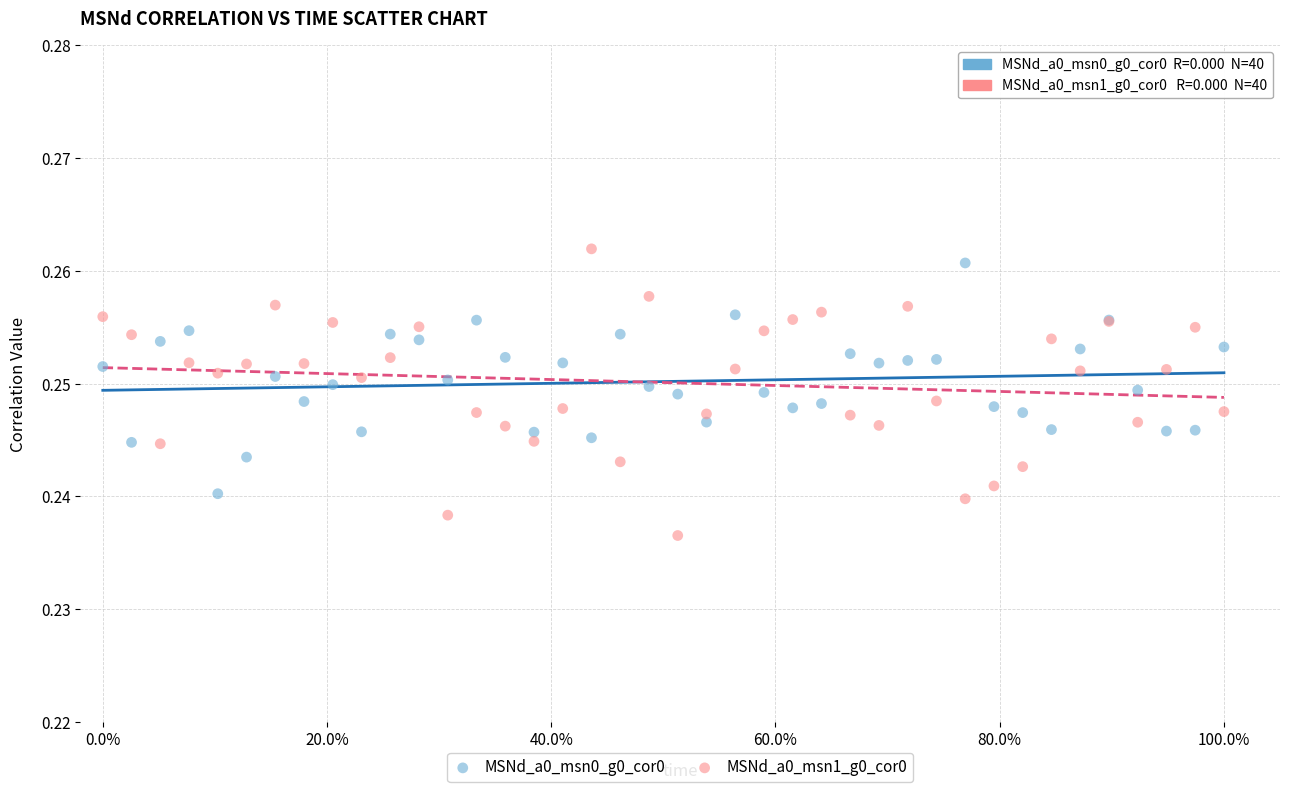

What is the X range (max minus min) for the scatter plot?

1.0